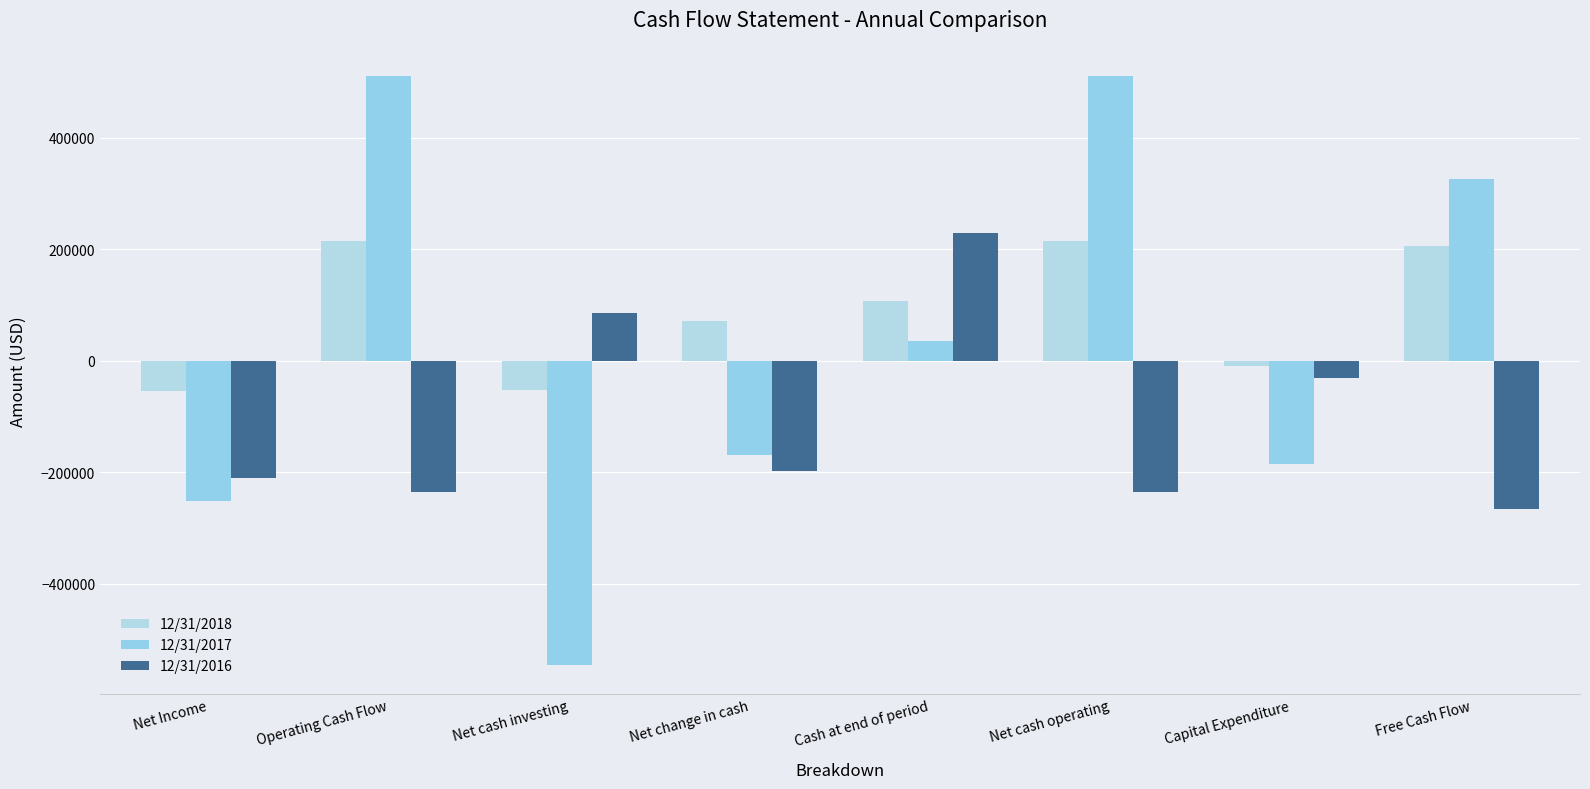

Reading left to right, list all the values displayed in this chart.

12/31/2018: Net Income=-54169	Operating Cash Flow=214328	Net cash investing=-53019	Net change in cash=70324	Cash at end of period=106076	Net cash operating=214328	Capital Expenditure=-9000	Free Cash Flow=205328
12/31/2017: Net Income=-250831	Operating Cash Flow=509909	Net cash investing=-545238	Net change in cash=-169452	Cash at end of period=36065	Net cash operating=509909	Capital Expenditure=-184940	Free Cash Flow=324969
12/31/2016: Net Income=-210493	Operating Cash Flow=-234886	Net cash investing=86151	Net change in cash=-197629	Cash at end of period=228350	Net cash operating=-234886	Capital Expenditure=-30923	Free Cash Flow=-265809